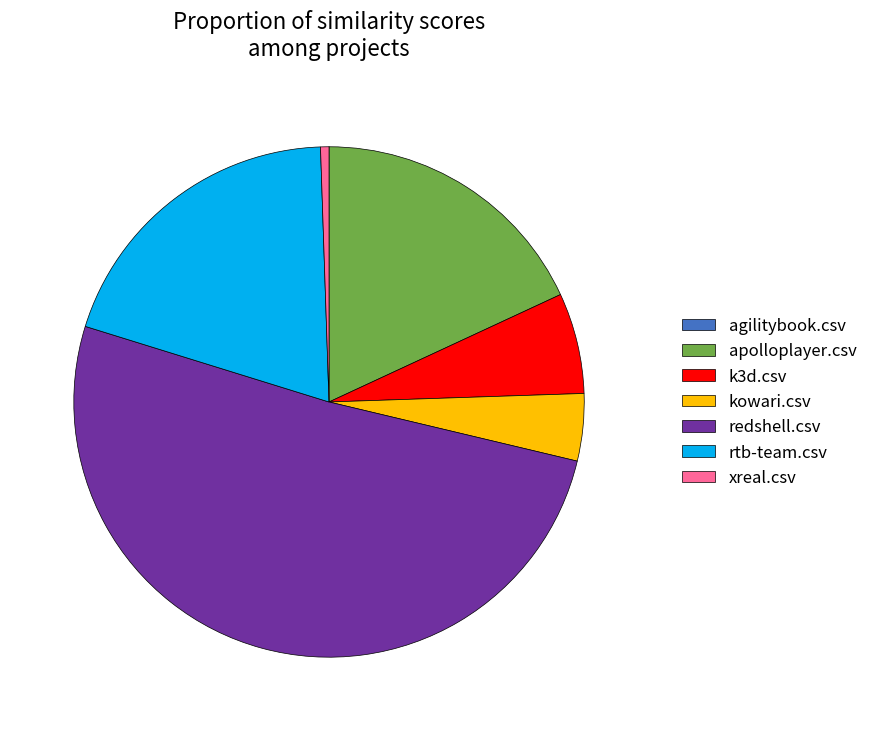

What is the largest slice in the pie chart?

redshell.csv